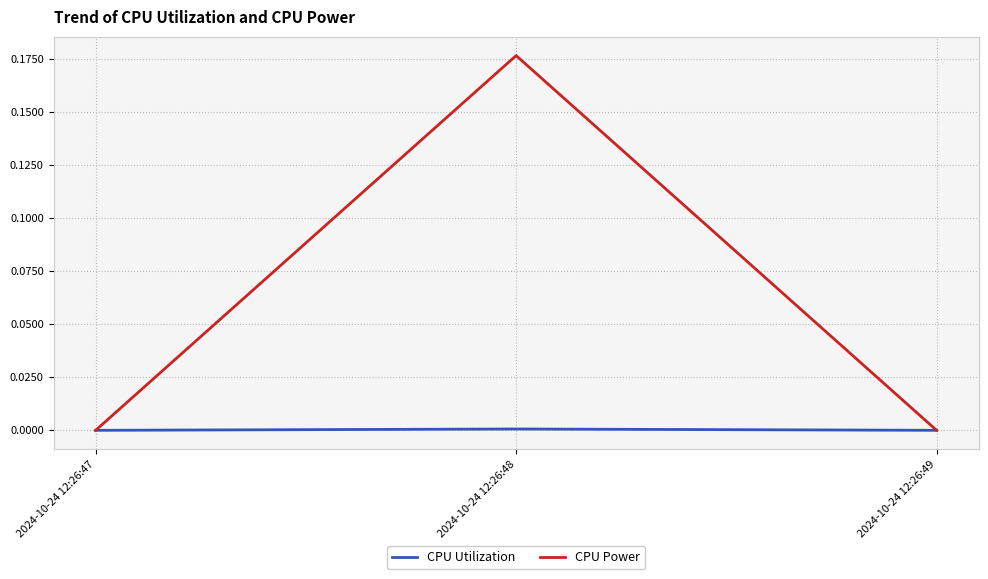

Which label corresponds to the largest value in the chart?

2024-10-24 12:26:48